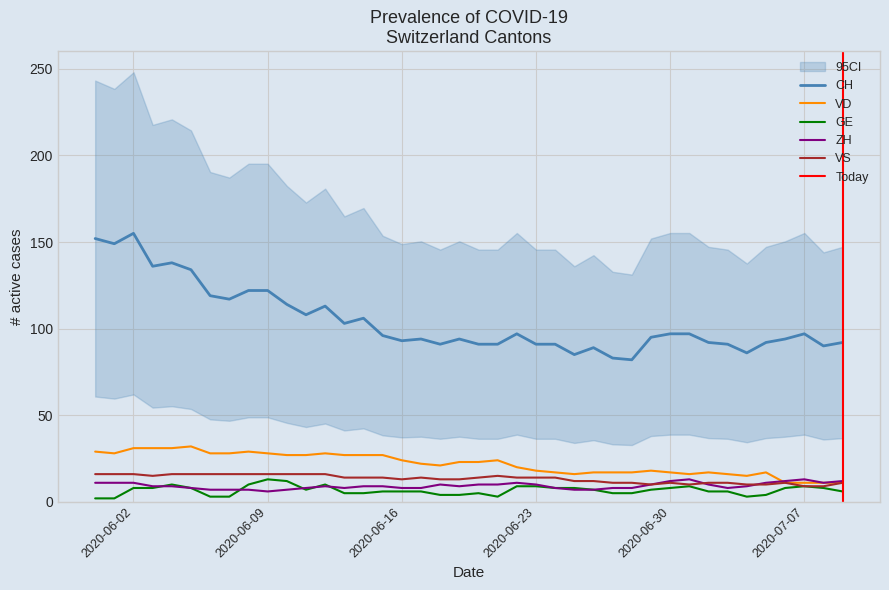

Is it true that CH equals 172 at 2020-06-30?

False